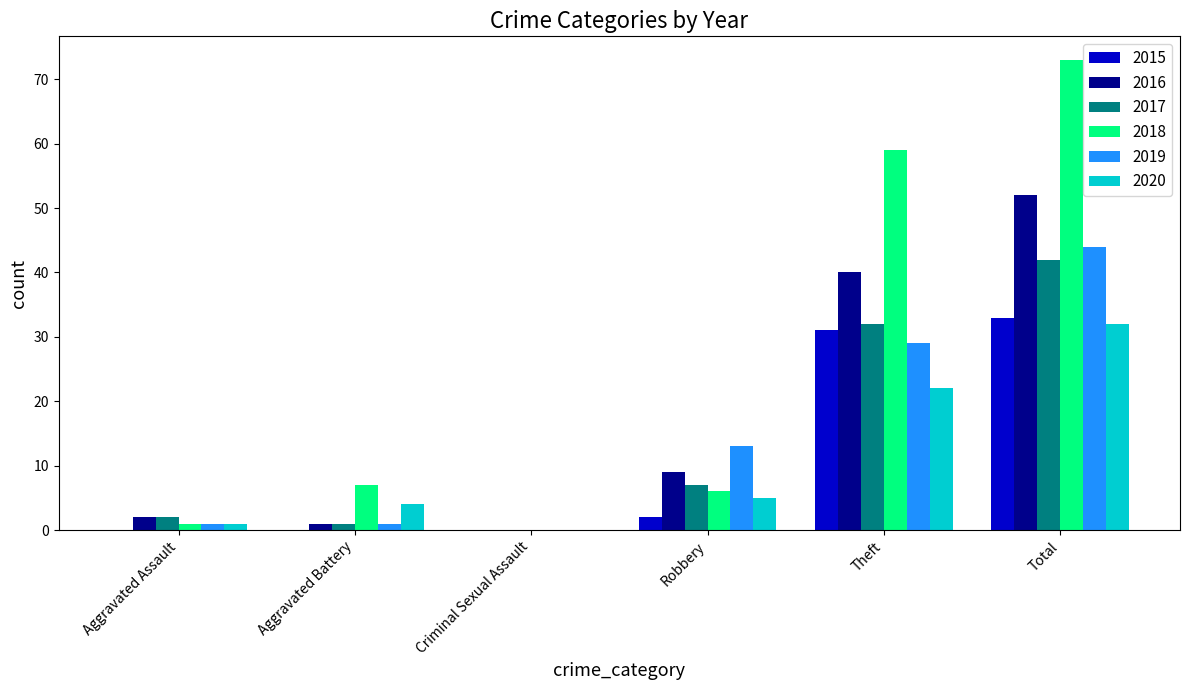

Does the chart contain stacked bars?

No